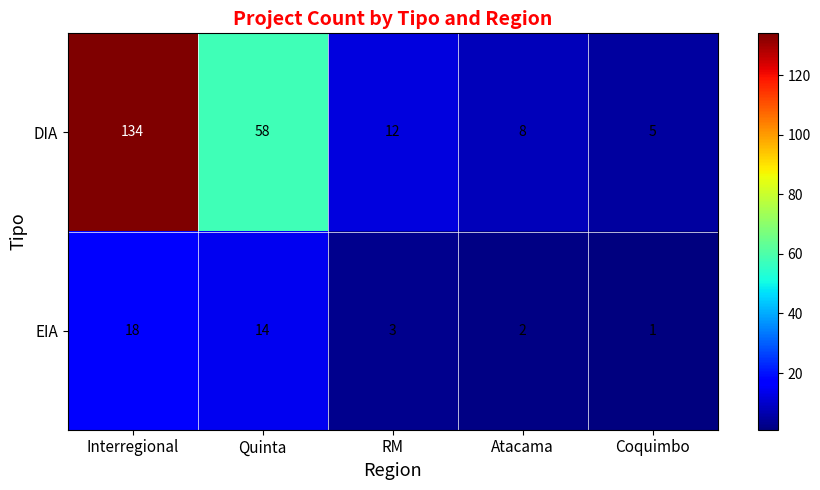

What is the spread (max minus min) of values at Coquimbo?

4